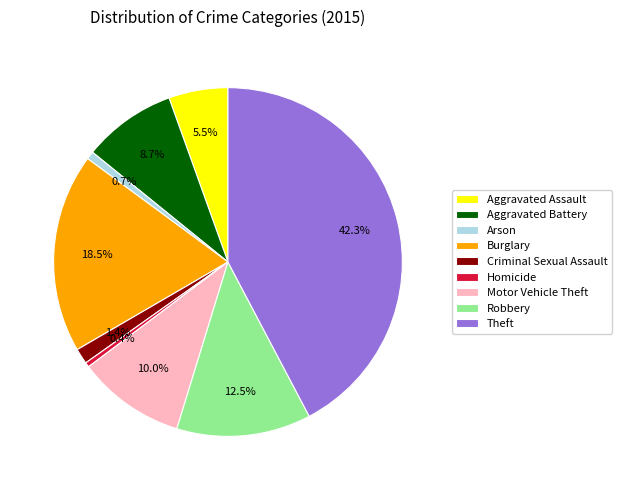

To the nearest percent, what is the difference between the Aggravated Assault and Arson slice percentages?

5%